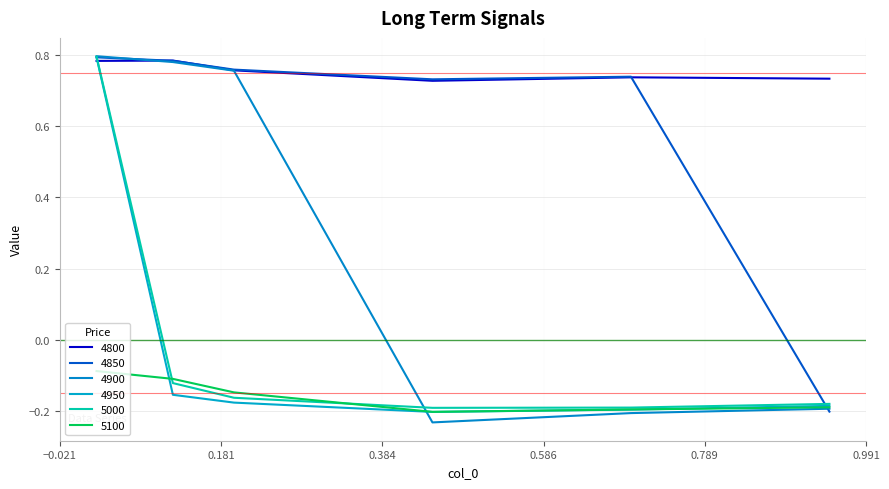

Which series has the largest range (max minus min)?

4900